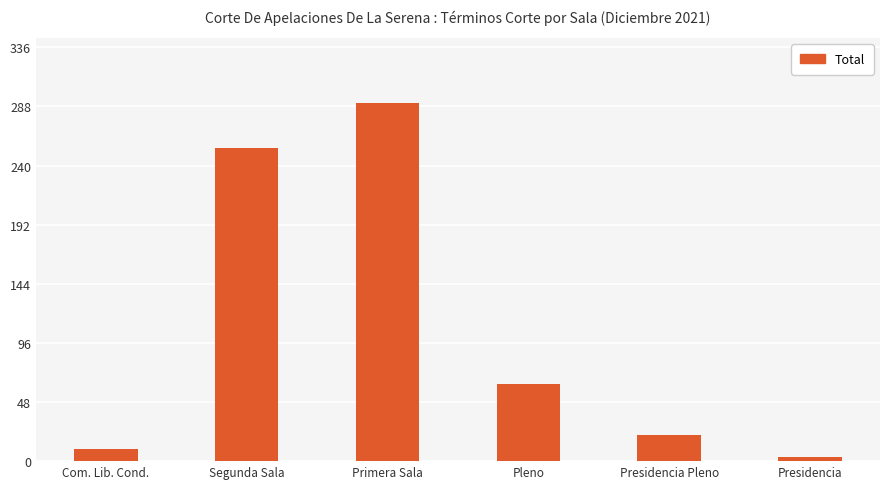

What is the ratio of the value at Pleno to the value at Presidencia?

21.0